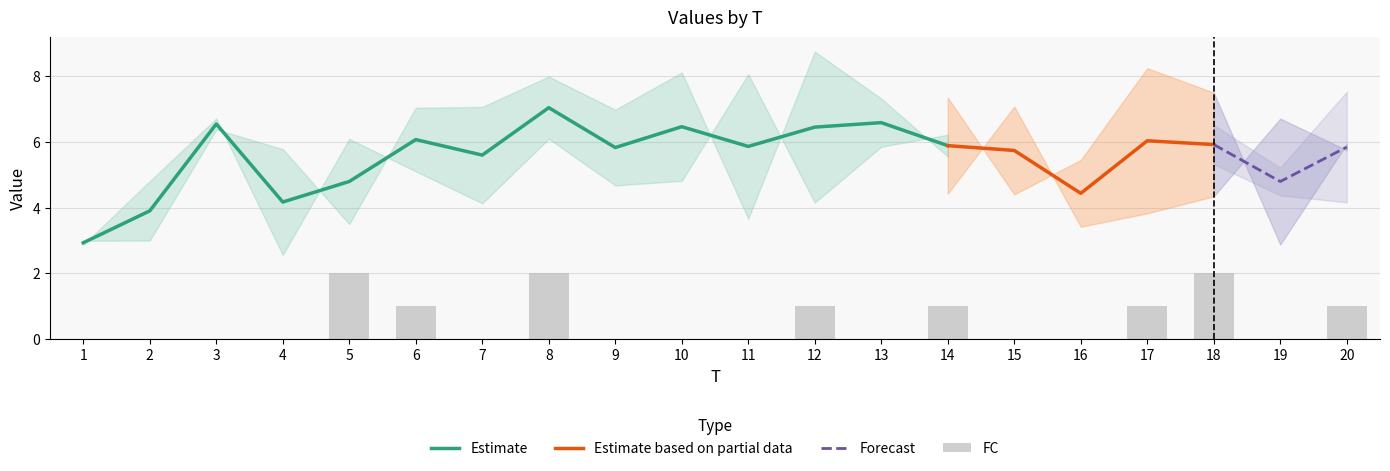

Where does the Estimate series first go above 5?

3